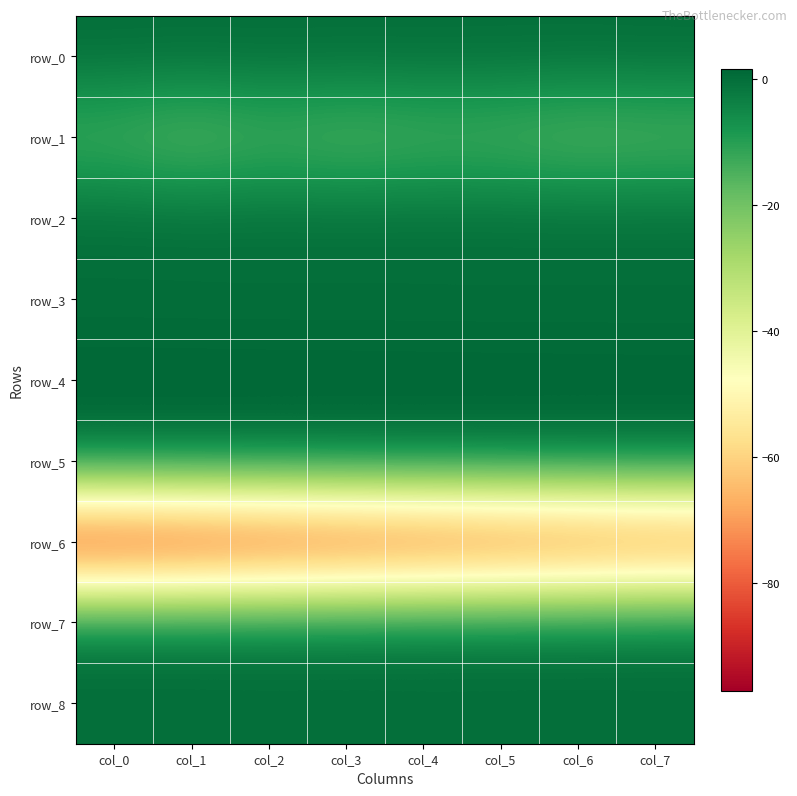

The value of row_2 at col_6 is 0.2. True or false?

False